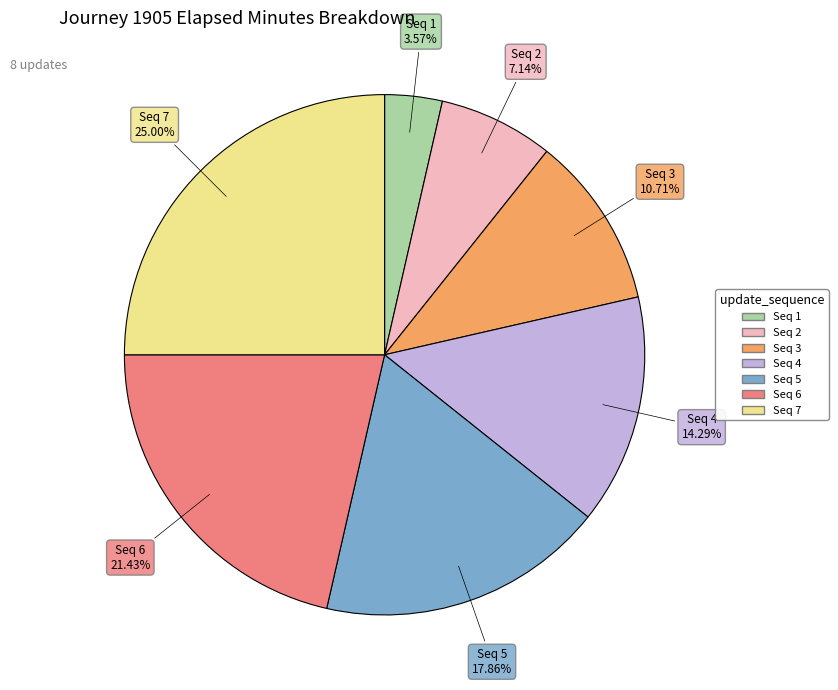

How many slices are in this pie chart?

7